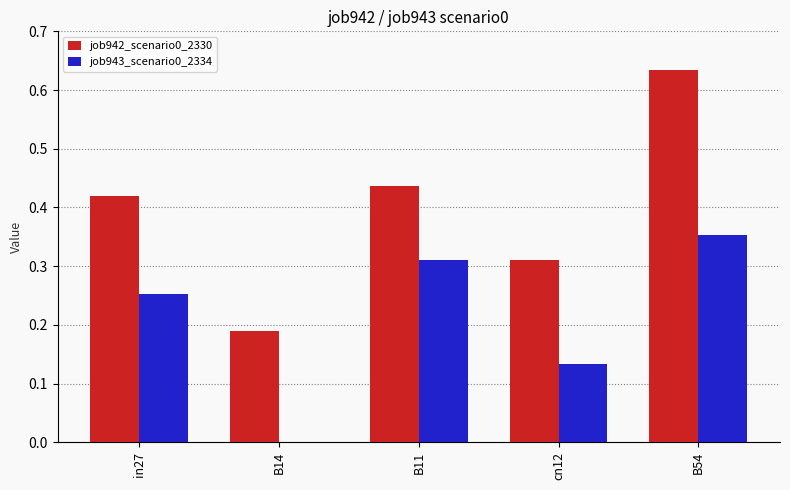

Count the job942_scenario0_2330 values in the range 0 to 1.

5